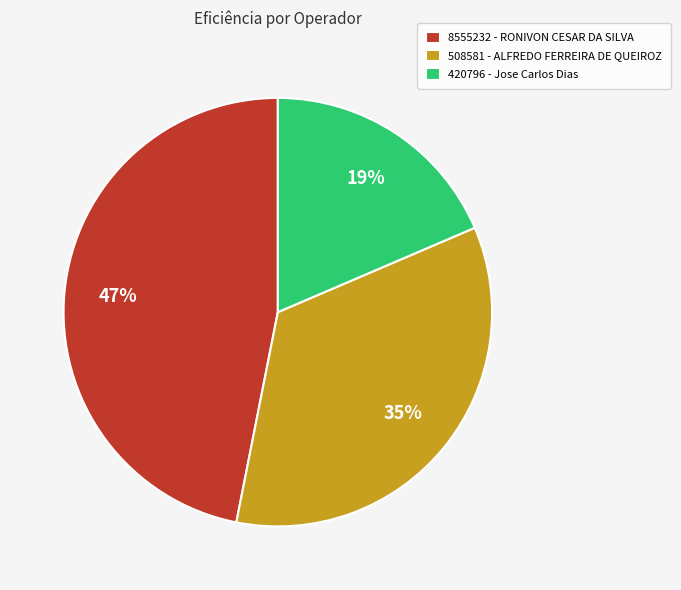

Is it true that 8555232 - RONIVON CESAR DA SILVA is 52% of the pie?

False